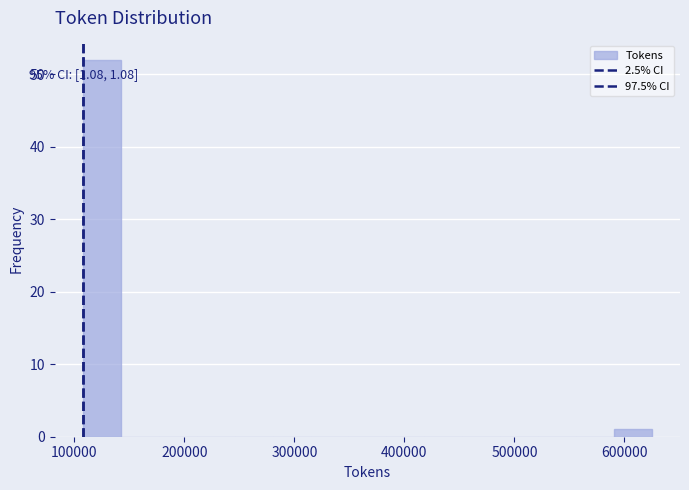

Around what value on the x-axis is the tallest bar? Give the approximate position of its centre, as read against the axis.

130000